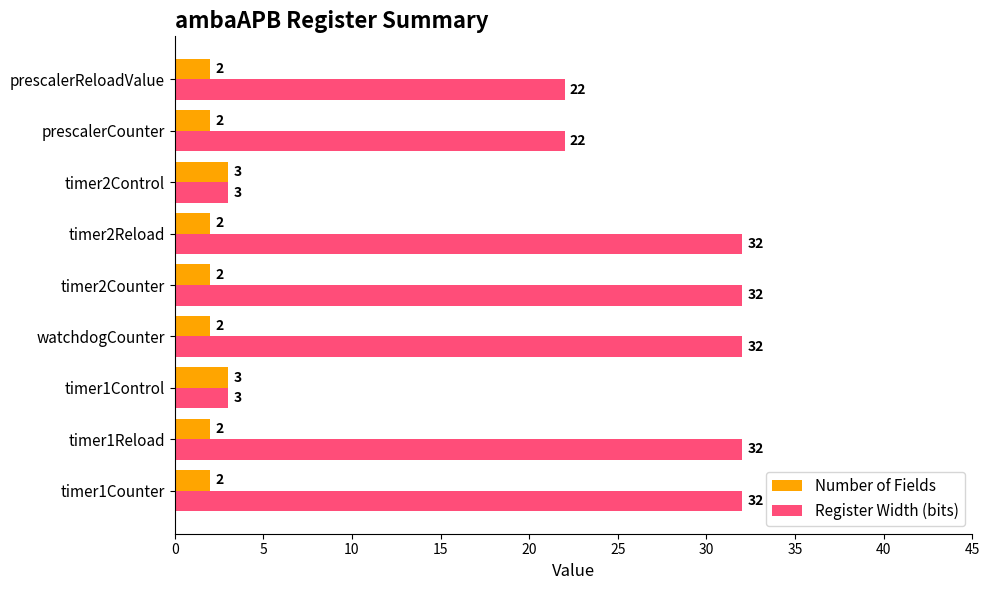

How many Register Width (bits) values are between 22 and 32?

7